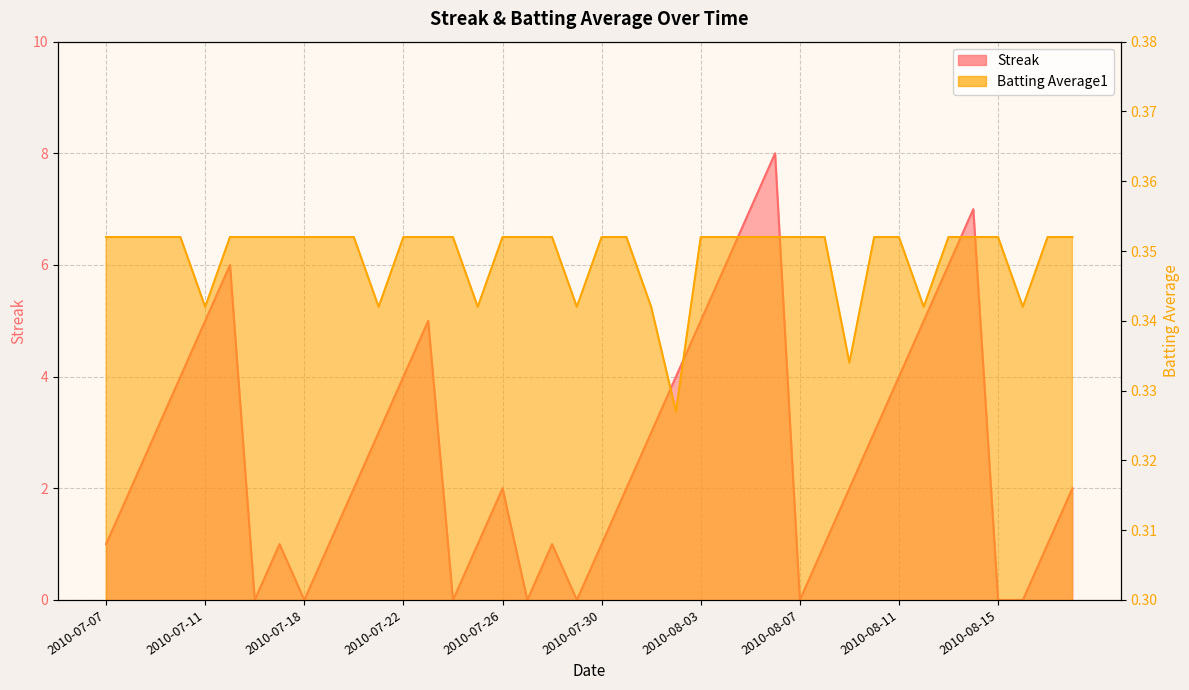

How many Streak values are between 1 and 5?

26